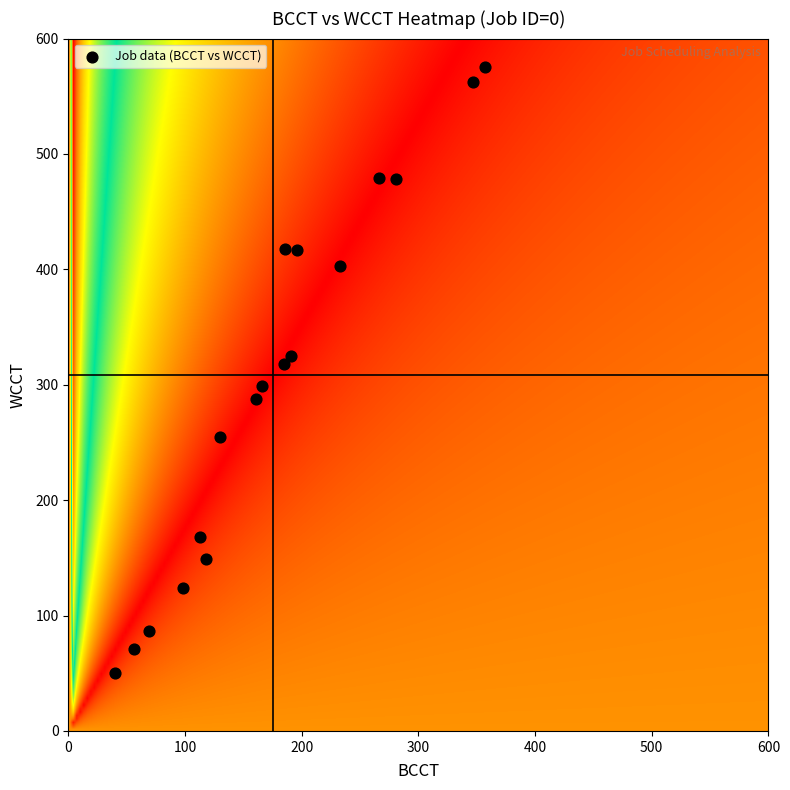

What is the range of X values (max minus min)?

317